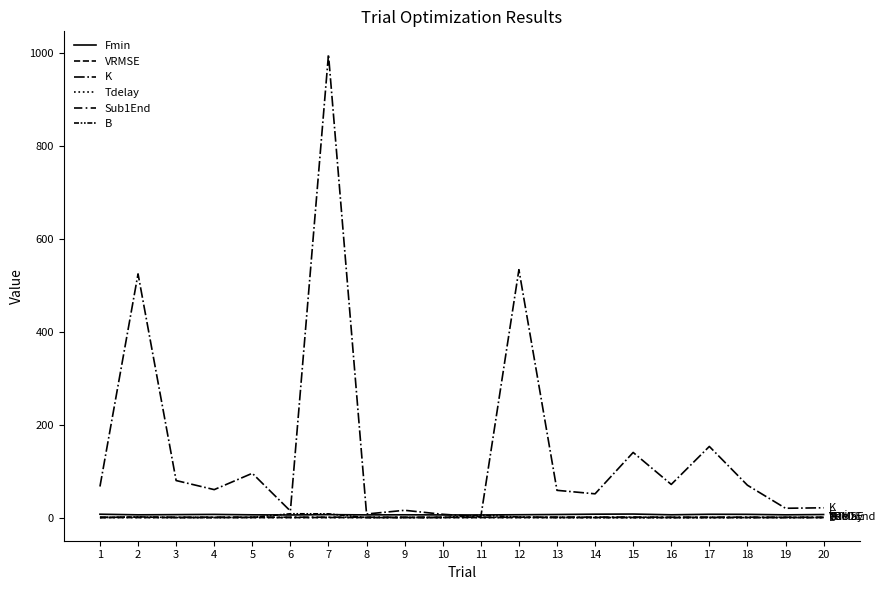

Where is the first local maximum for Tdelay?

2